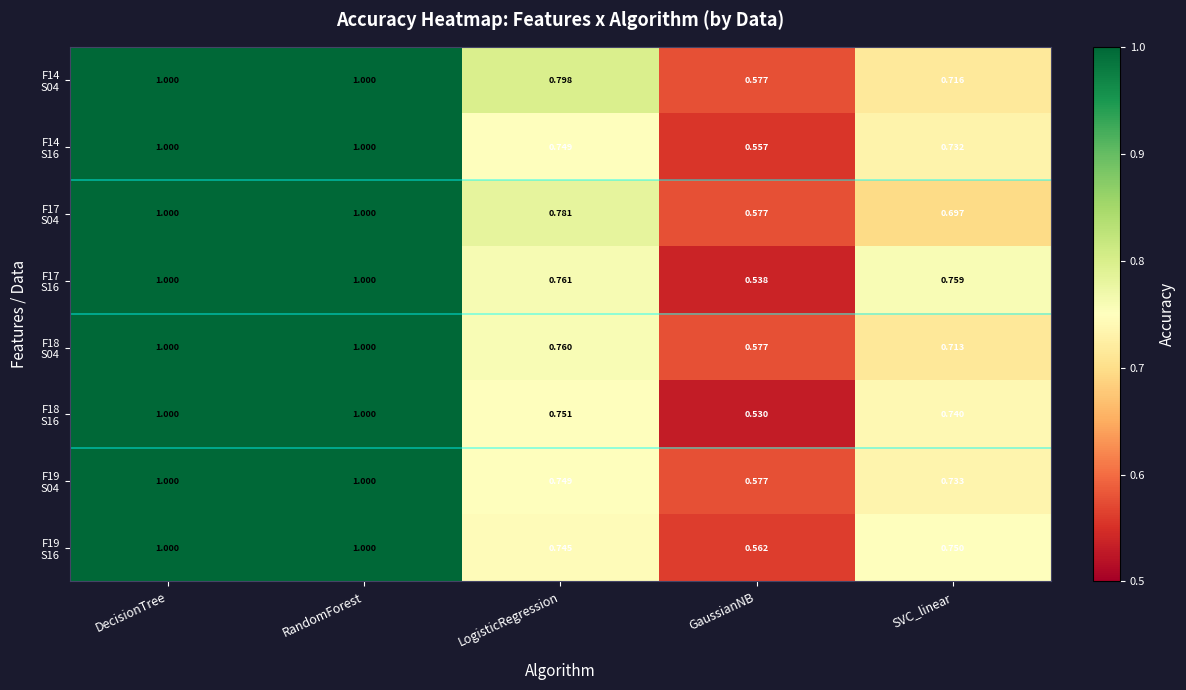

Which category has the lowest value across all series?

GaussianNB